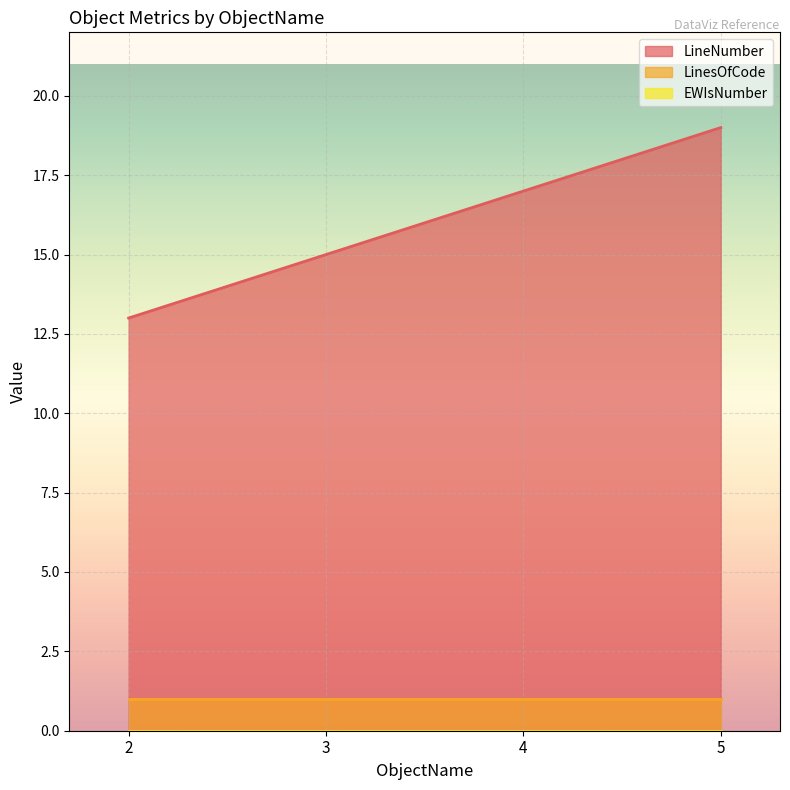

What is the spread (max minus min) of values at 3?

15